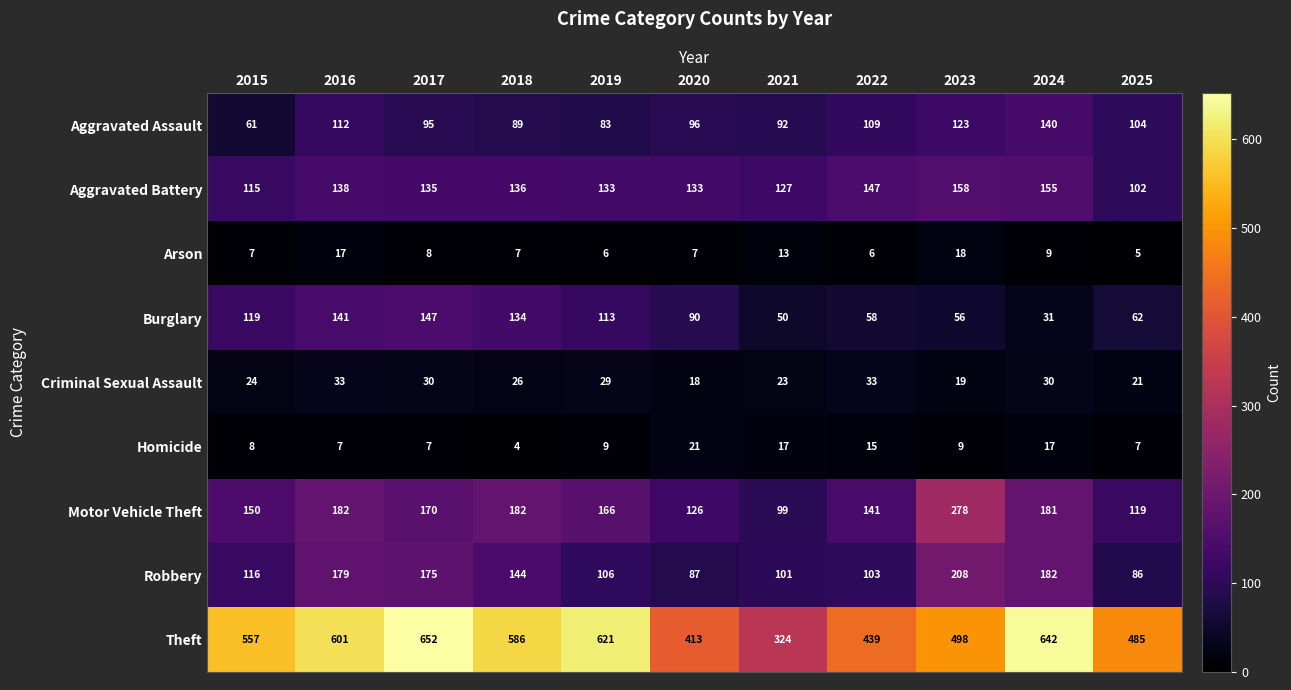

What is the maximum value for Motor Vehicle Theft?

278